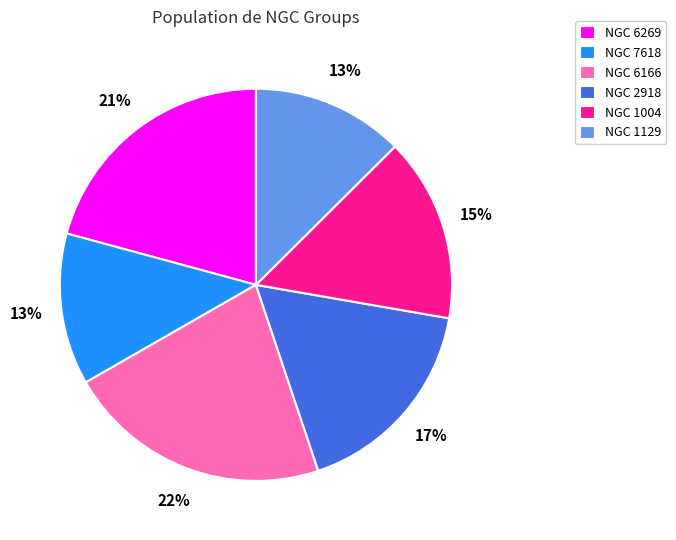

Combined, do NGC 6269 and NGC 6166 account for over 50%?

No